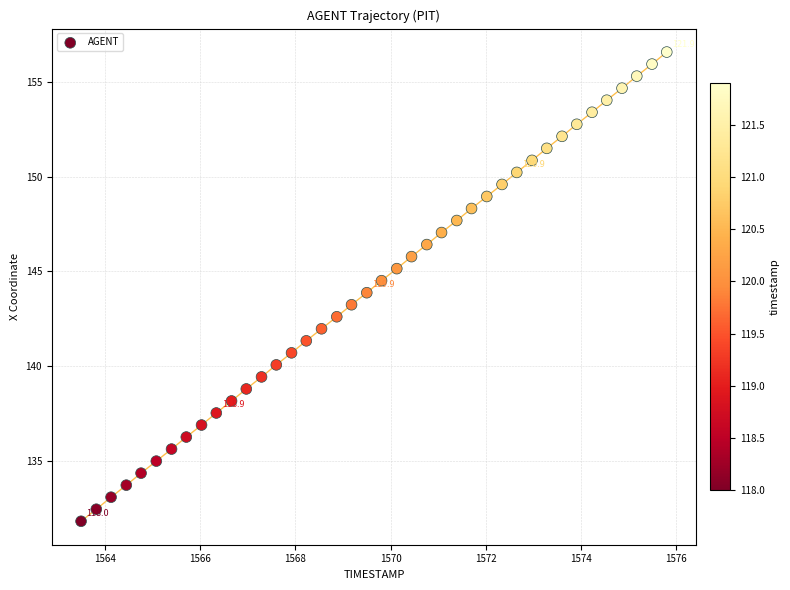

What is the range of Y values (max minus min)?

24.8